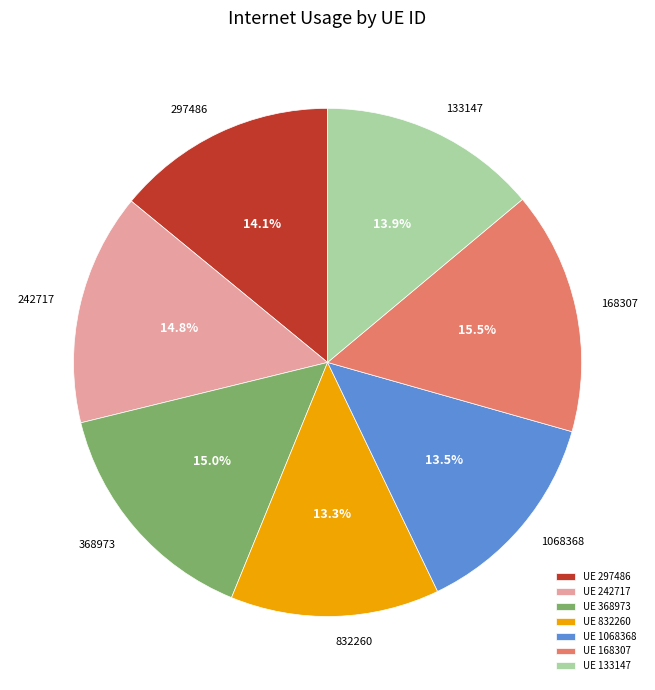

Count the number of slices in the pie.

7